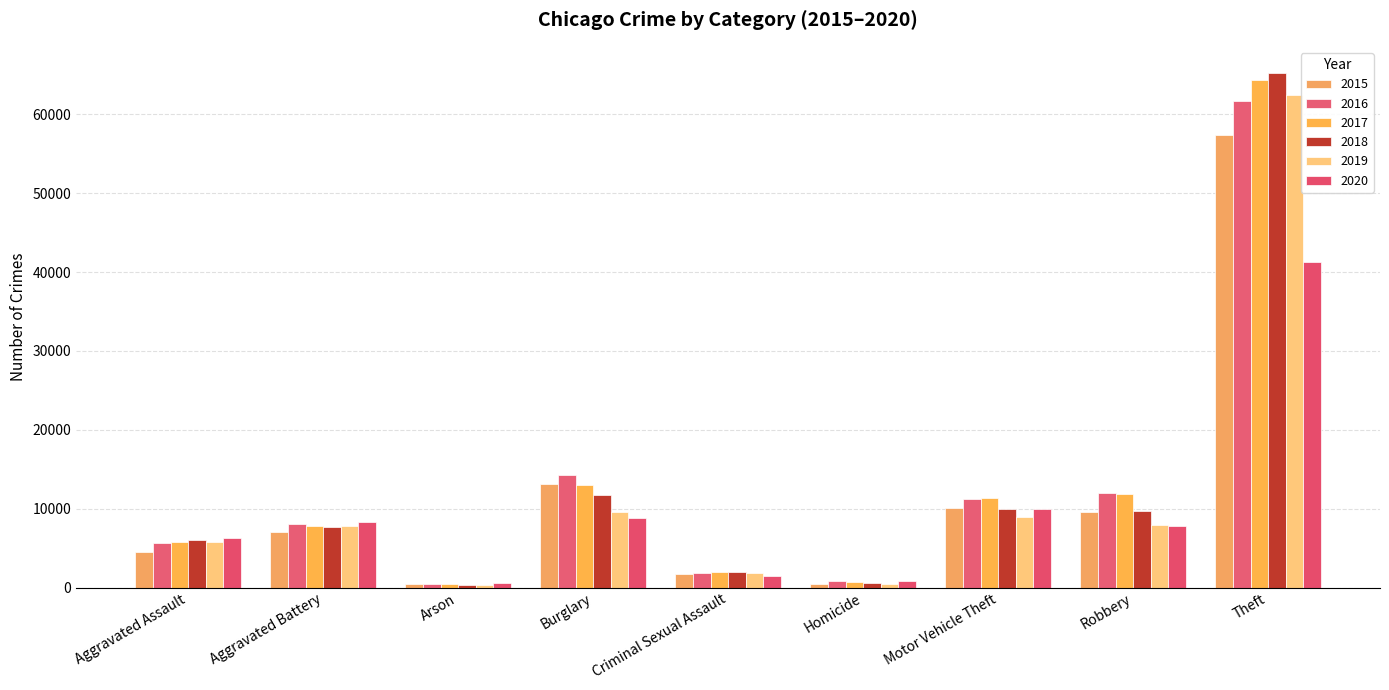

At which category is the sum across all series the highest?

Theft